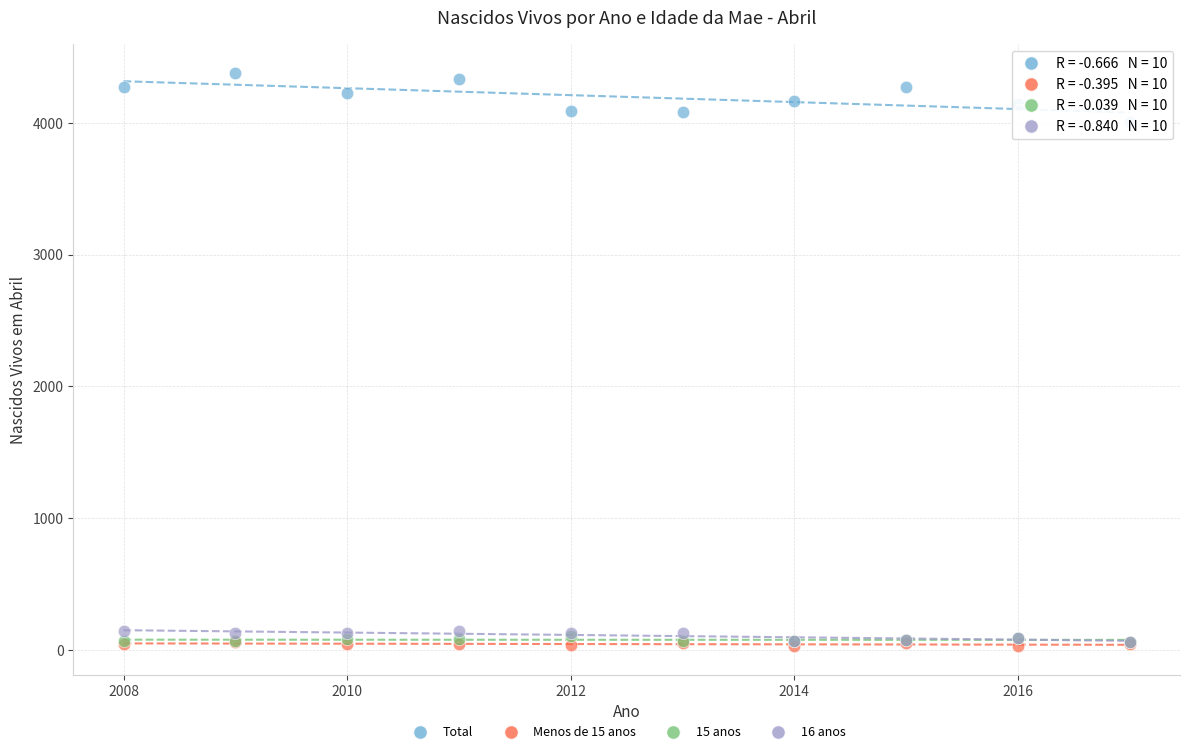

Across all series, what Y value is closest to 2203?

4006